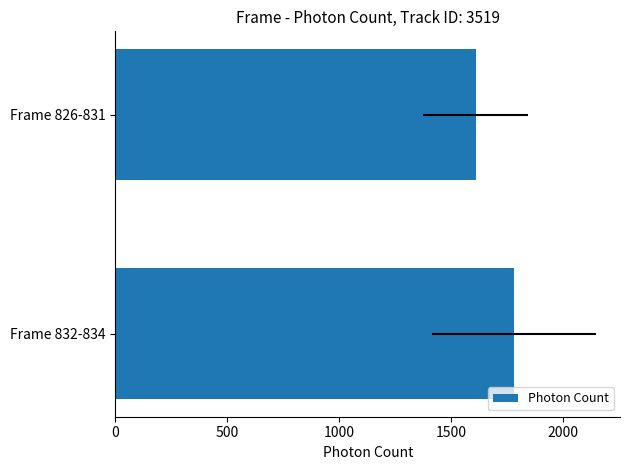

The chart shows a value of 1610.3 at Frame 826-831. True or false?

True